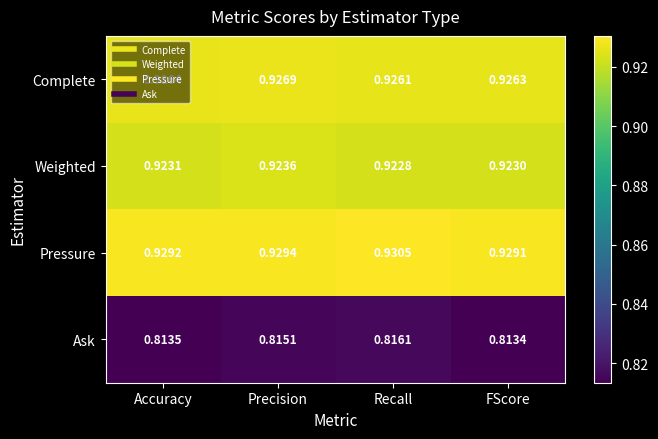

Where is Ask nearest to the value 0?

FScore